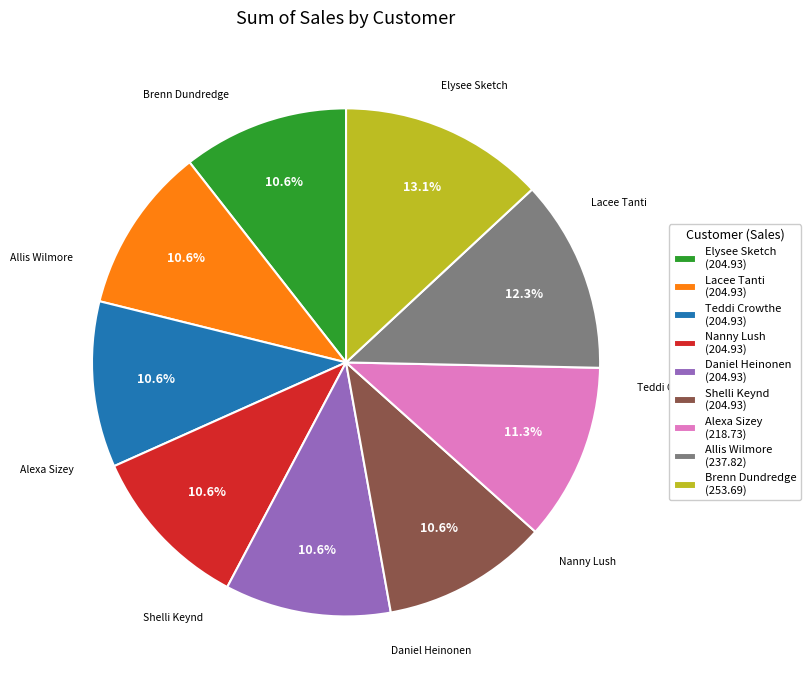

To the nearest percent, what portion does Nanny Lush represent?

11%